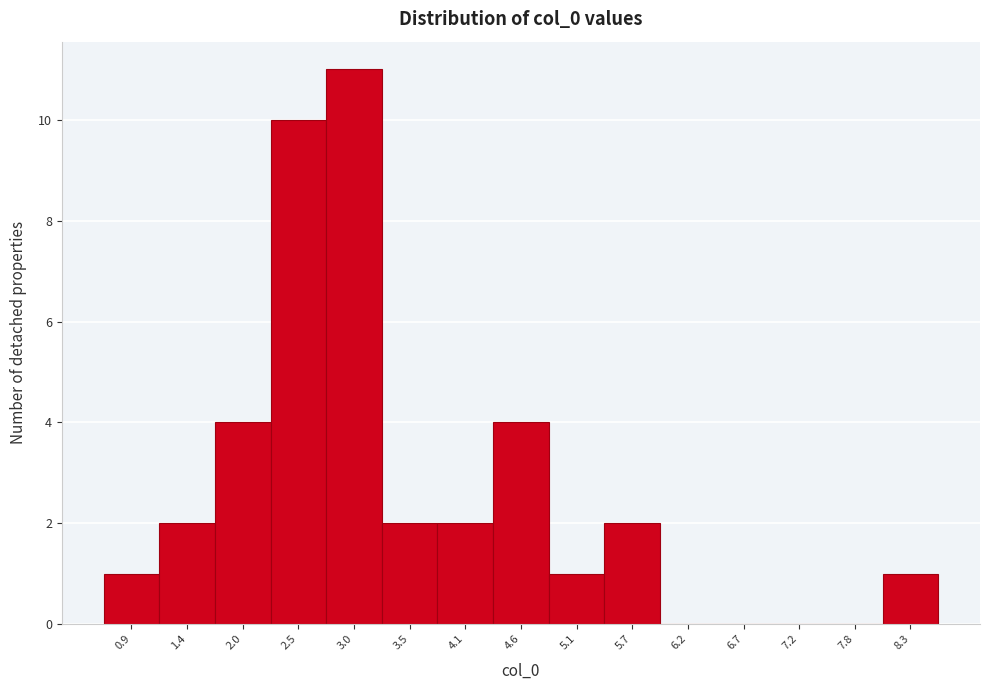

Reading left to right, what are all the values shown in this chart?

0.9=1	1.4=2	2.0=4	2.5=10	3.0=11	3.5=2	4.1=2	4.6=4	5.1=1	5.7=2	6.2=0	6.7=0	7.2=0	7.8=0	8.3=1